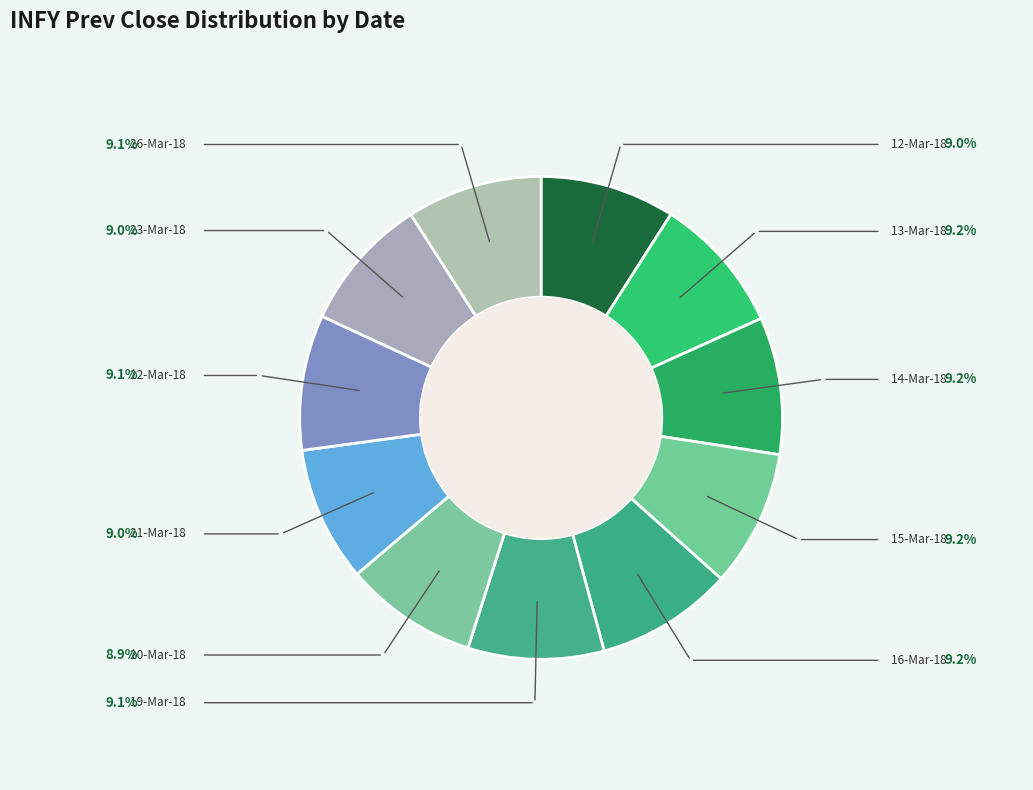

Count the number of slices in the pie.

11